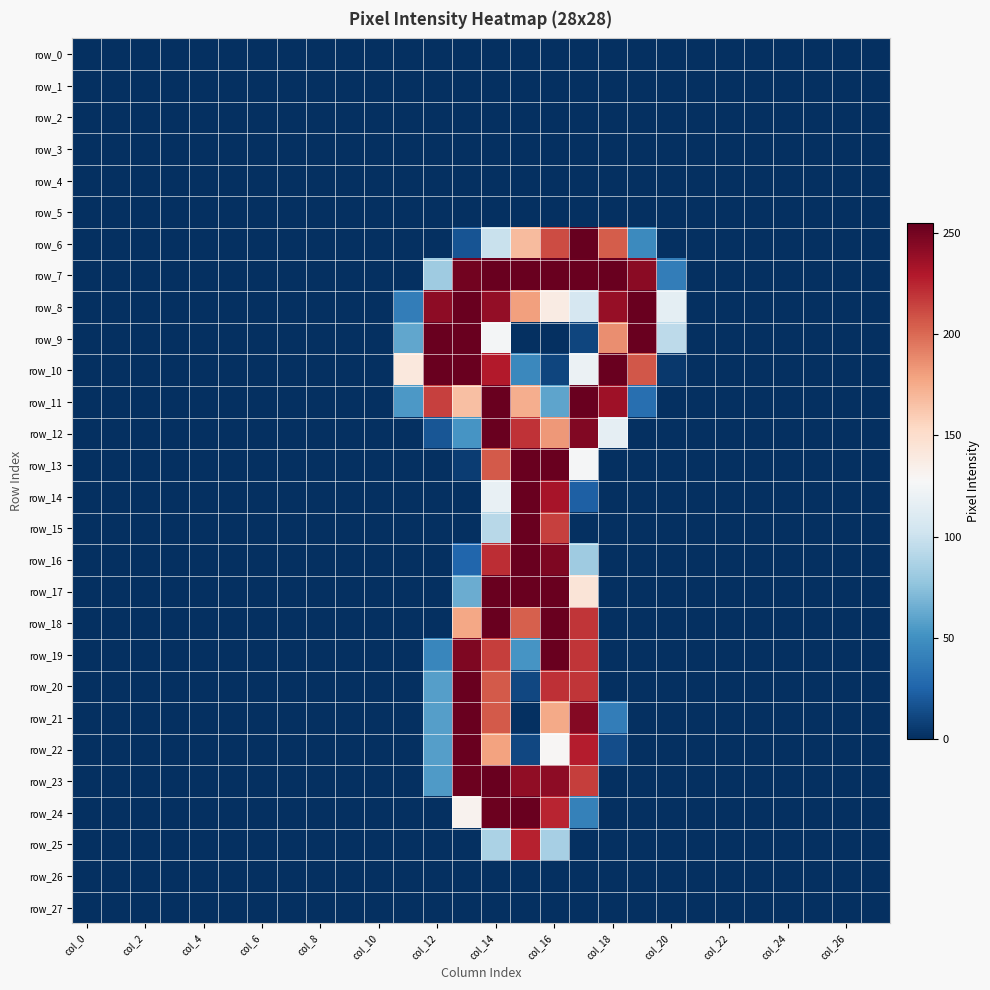

Which series has the largest total across all categories?

row_7